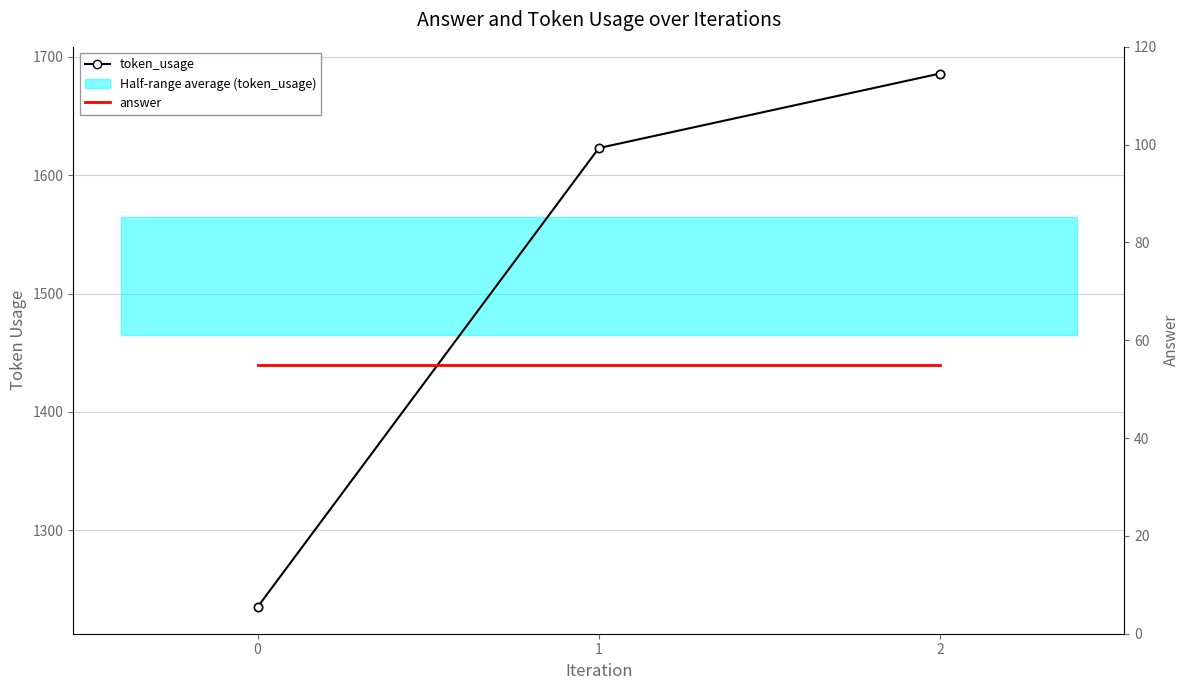

The token_usage series shows 1686 at 2. True or false?

True